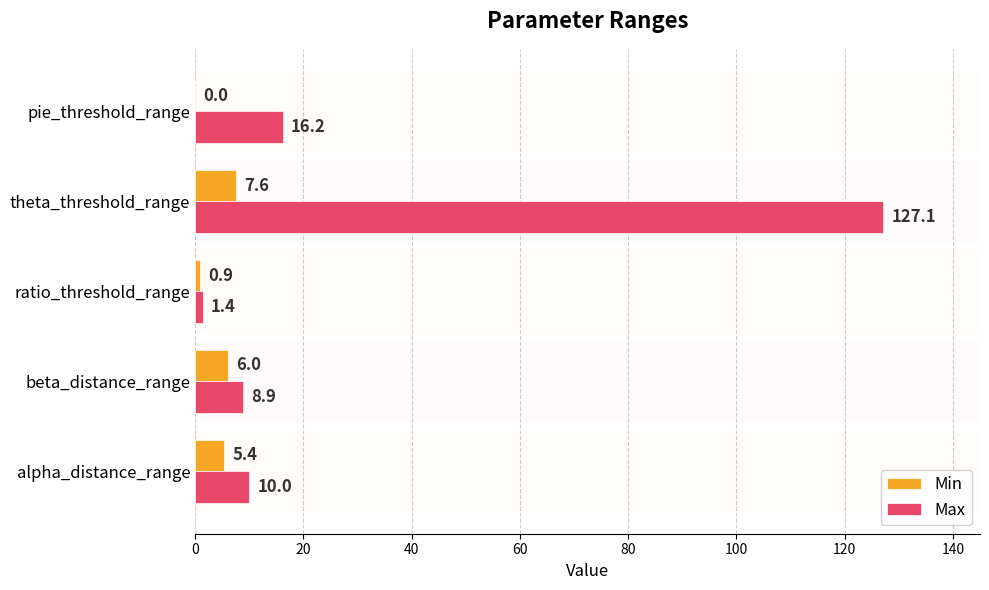

Where is Max nearest to the value 64?

pie_threshold_range